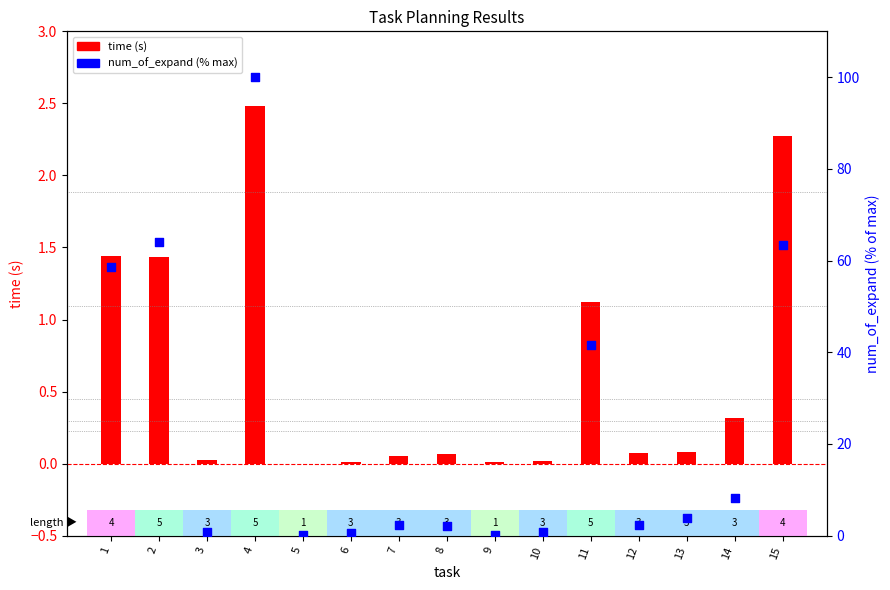

What is the total value across all series at 14?

8.5